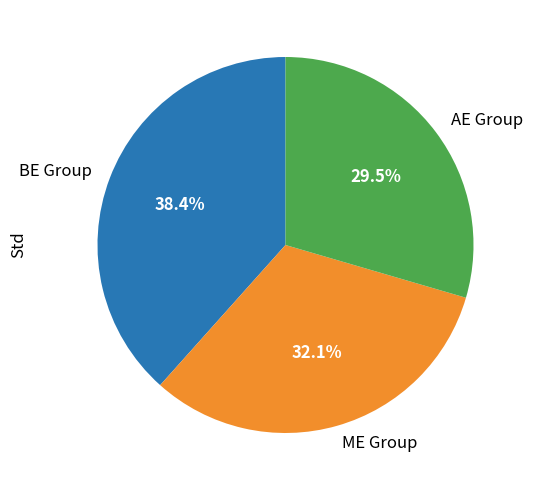

Is the sum of BE Group and ME Group greater than half?

Yes